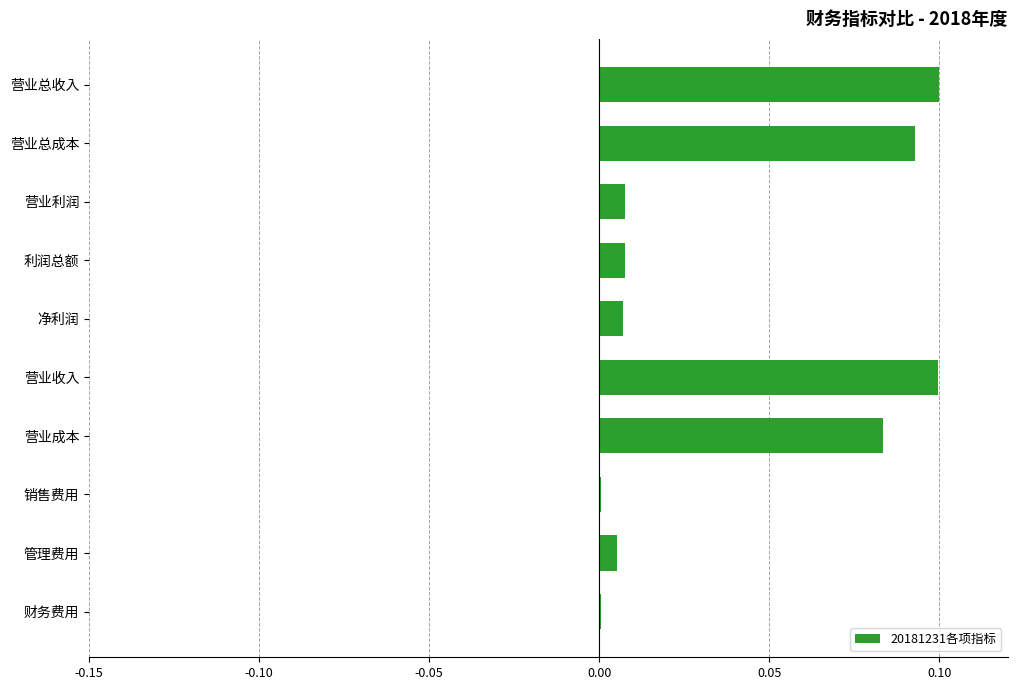

What is the sum of all values?

0.4